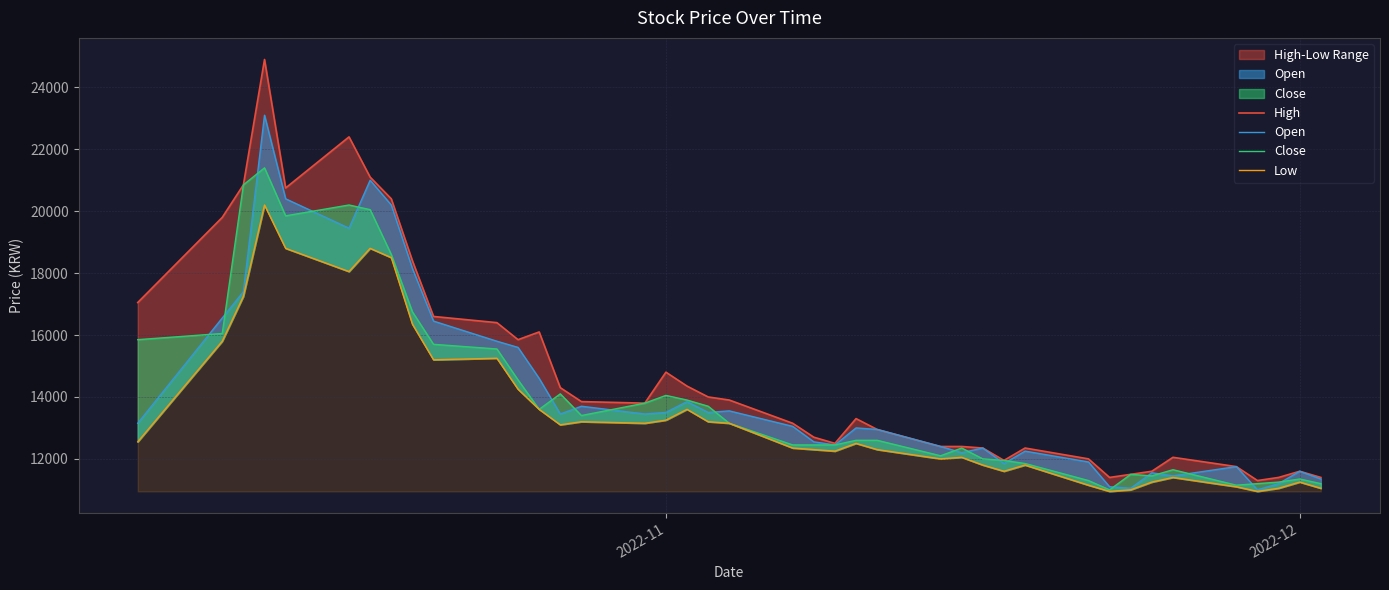

True or false: Open and Close cross at least once.

True